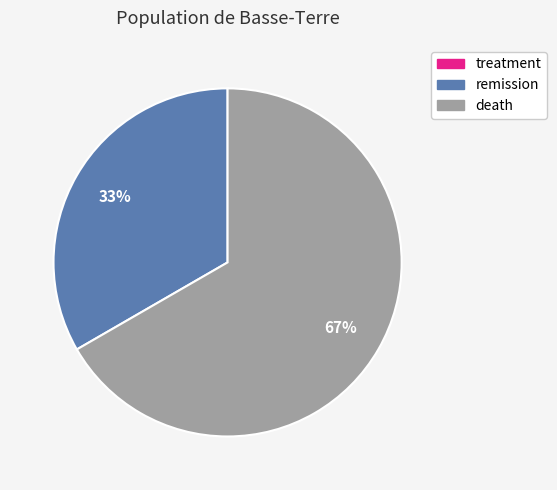

Between death and remission, which is larger?

death